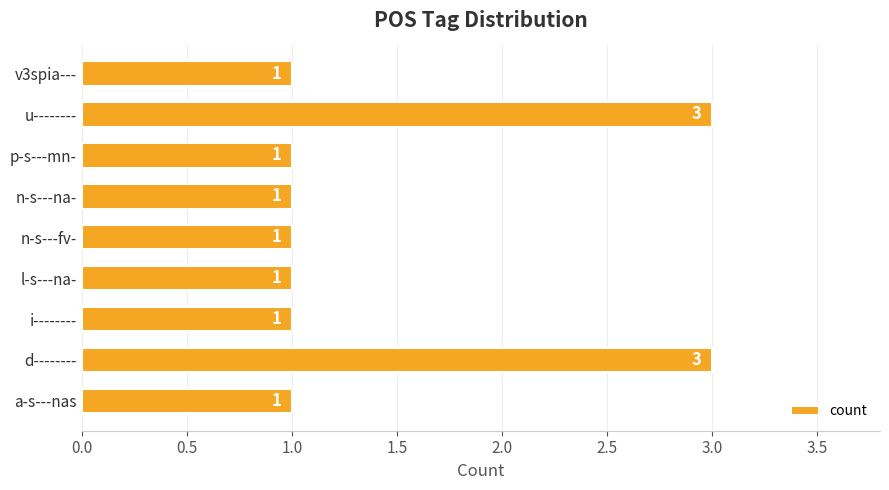

How many series are shown in this chart?

1